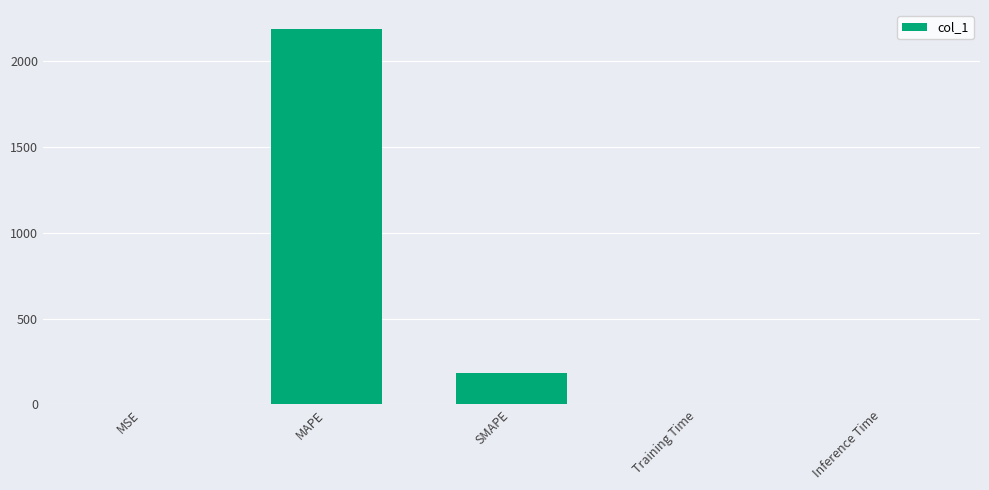

Is it true that the value at SMAPE is 183.3?

True